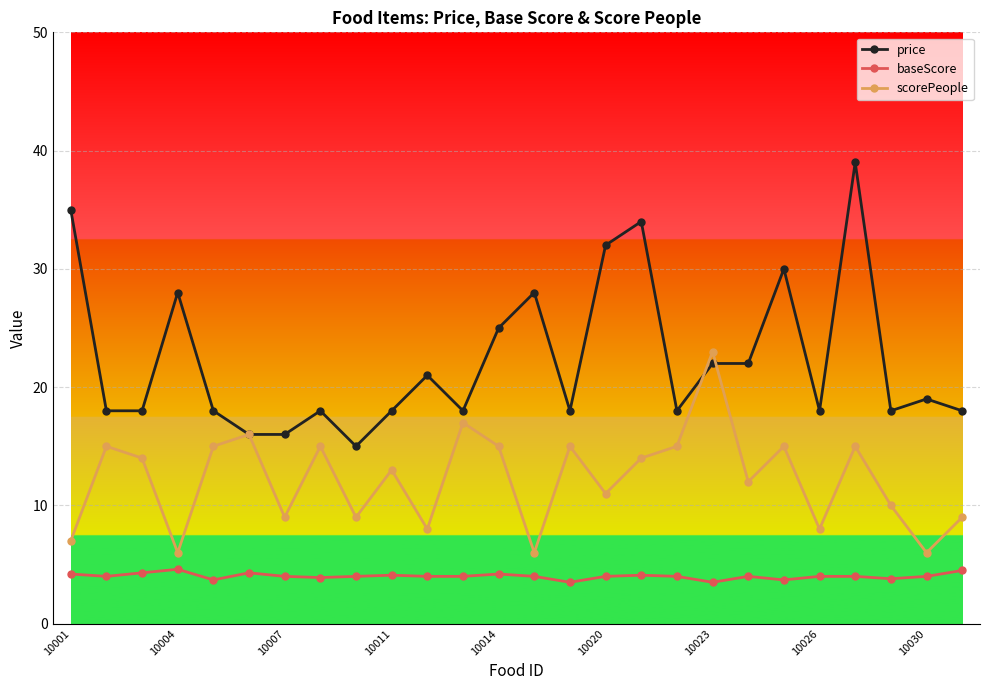

How many lines are shown in the chart?

3